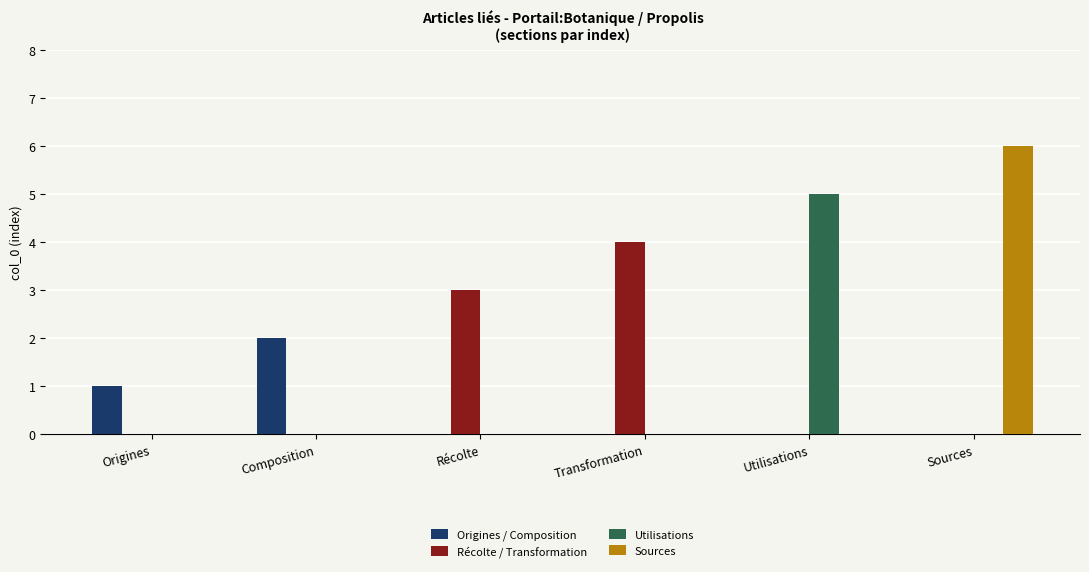

At which category is the sum across all series the highest?

Sources